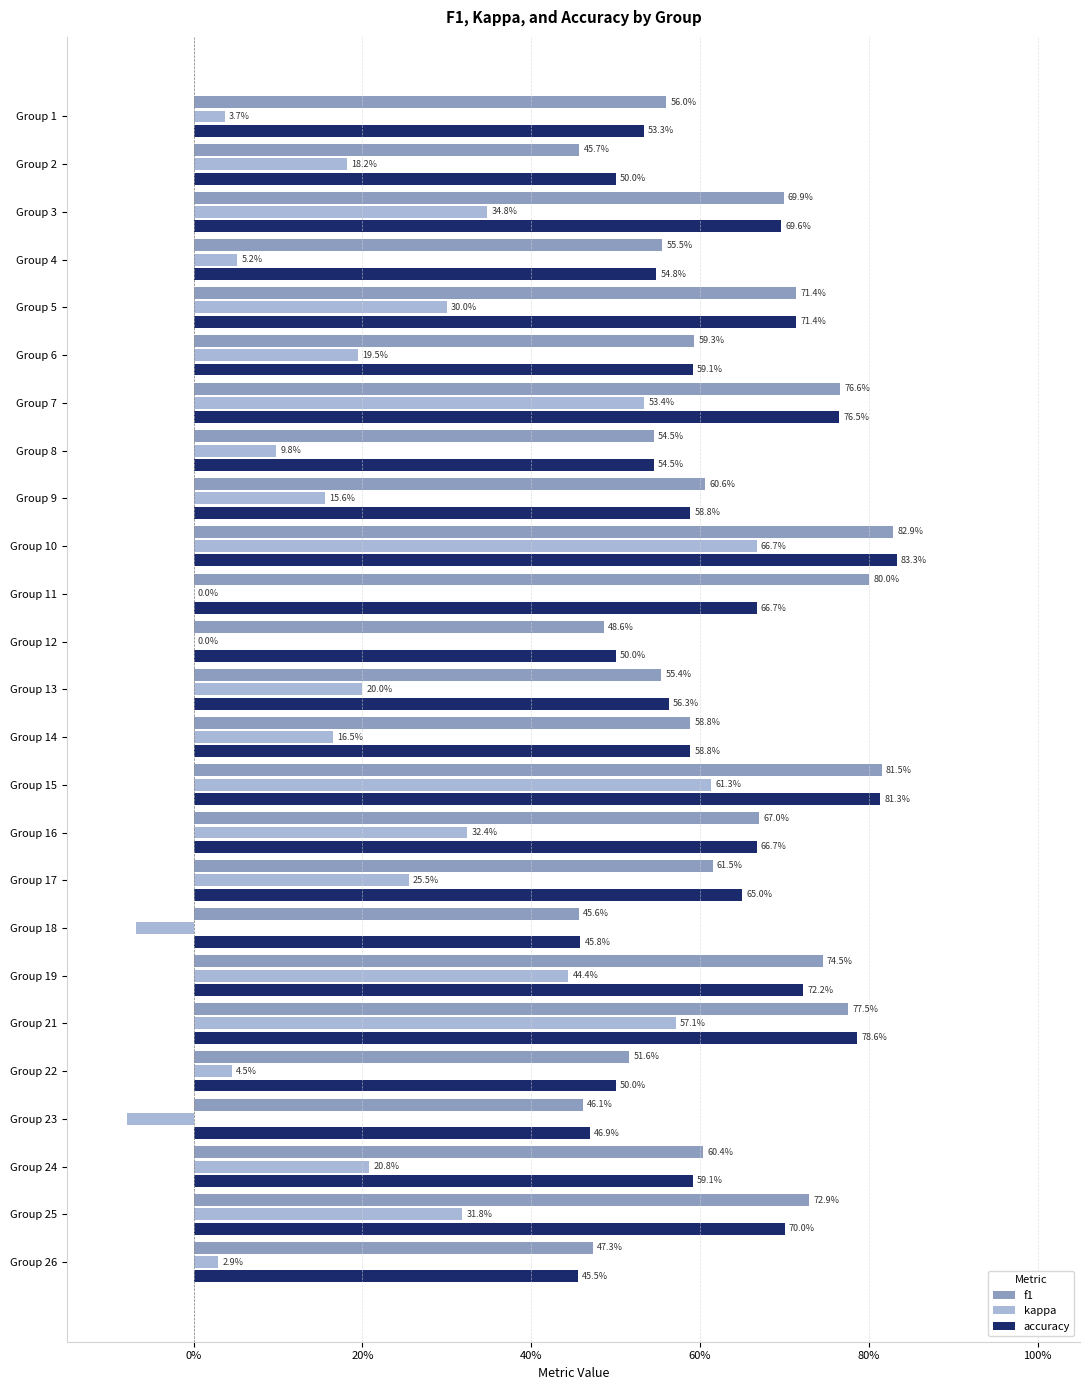

What is the minimum value for f1?

0.5